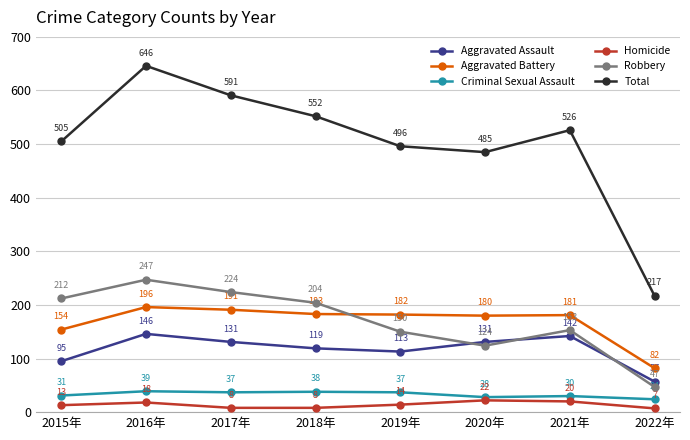

Rank the series at 2015年 from highest to lowest value.

Total, Robbery, Aggravated Battery, Aggravated Assault, Criminal Sexual Assault, Homicide